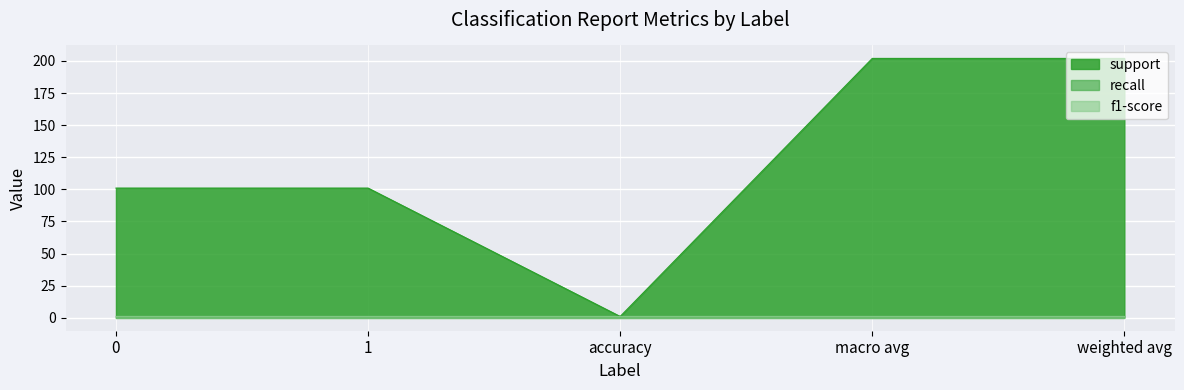

True or false: f1-score and support intersect in this chart.

False